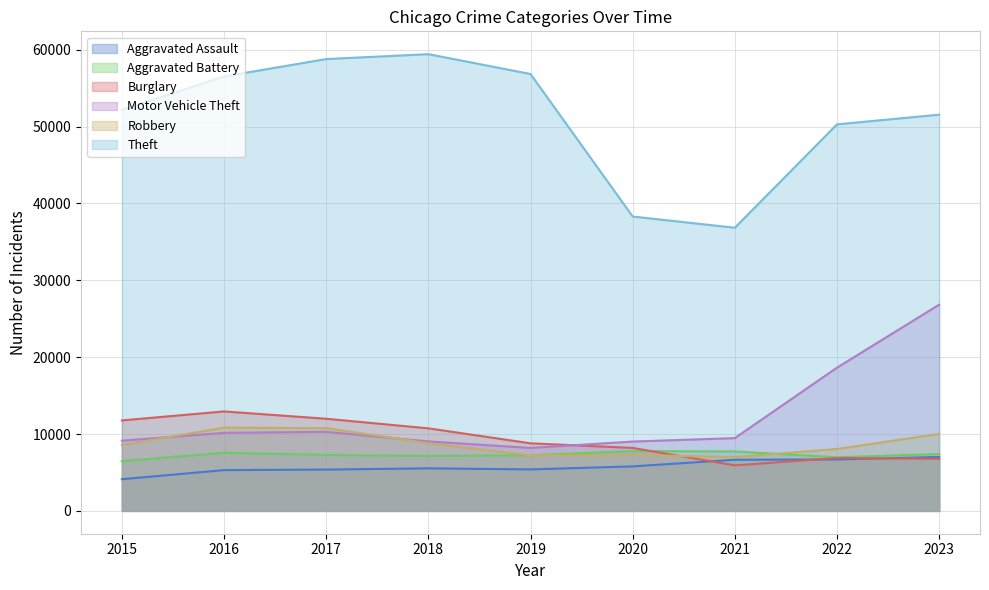

Which category has the highest value across all series?

2018